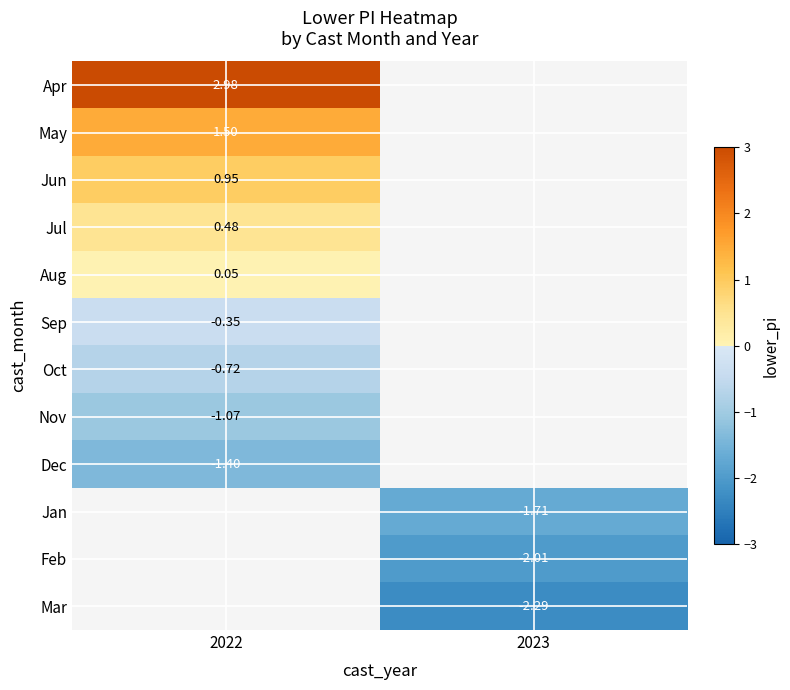

Is it true that Nov equals -1.1 at 2022?

True